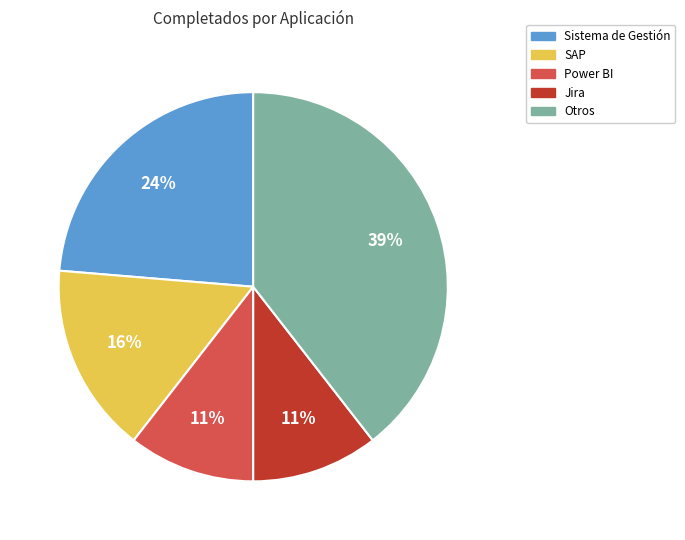

Does any single category account for the majority?

No